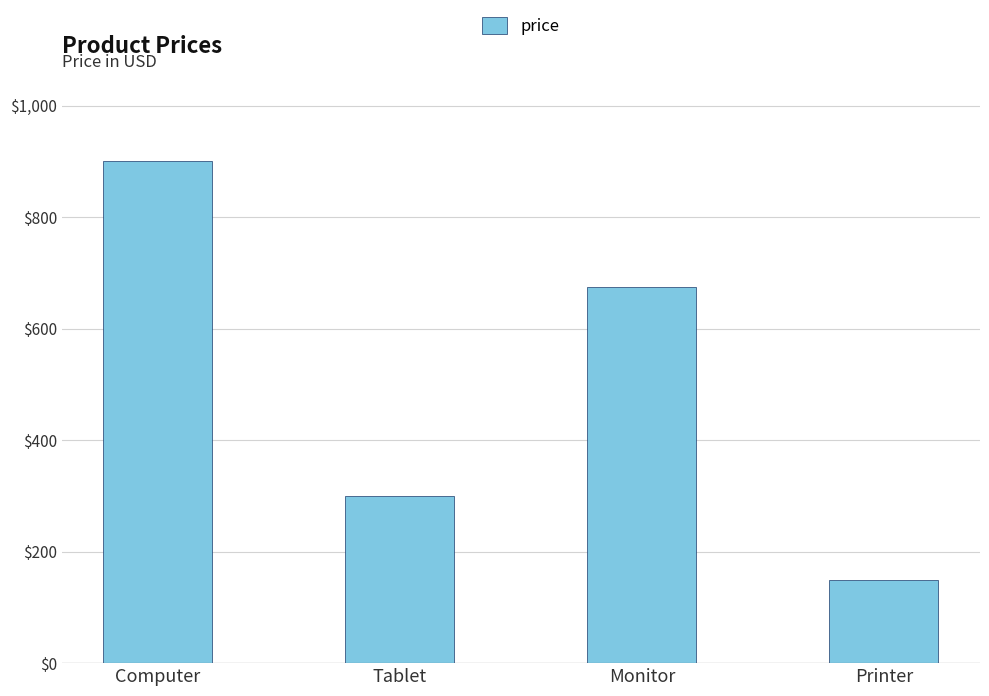

How many bars are there in total?

4